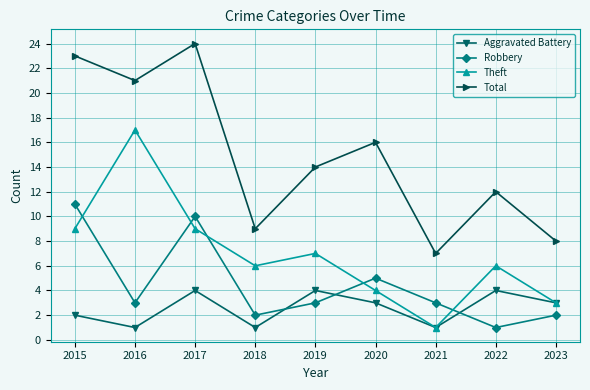

Which series ends up on top after the final intersection of Aggravated Battery and Robbery?

Aggravated Battery